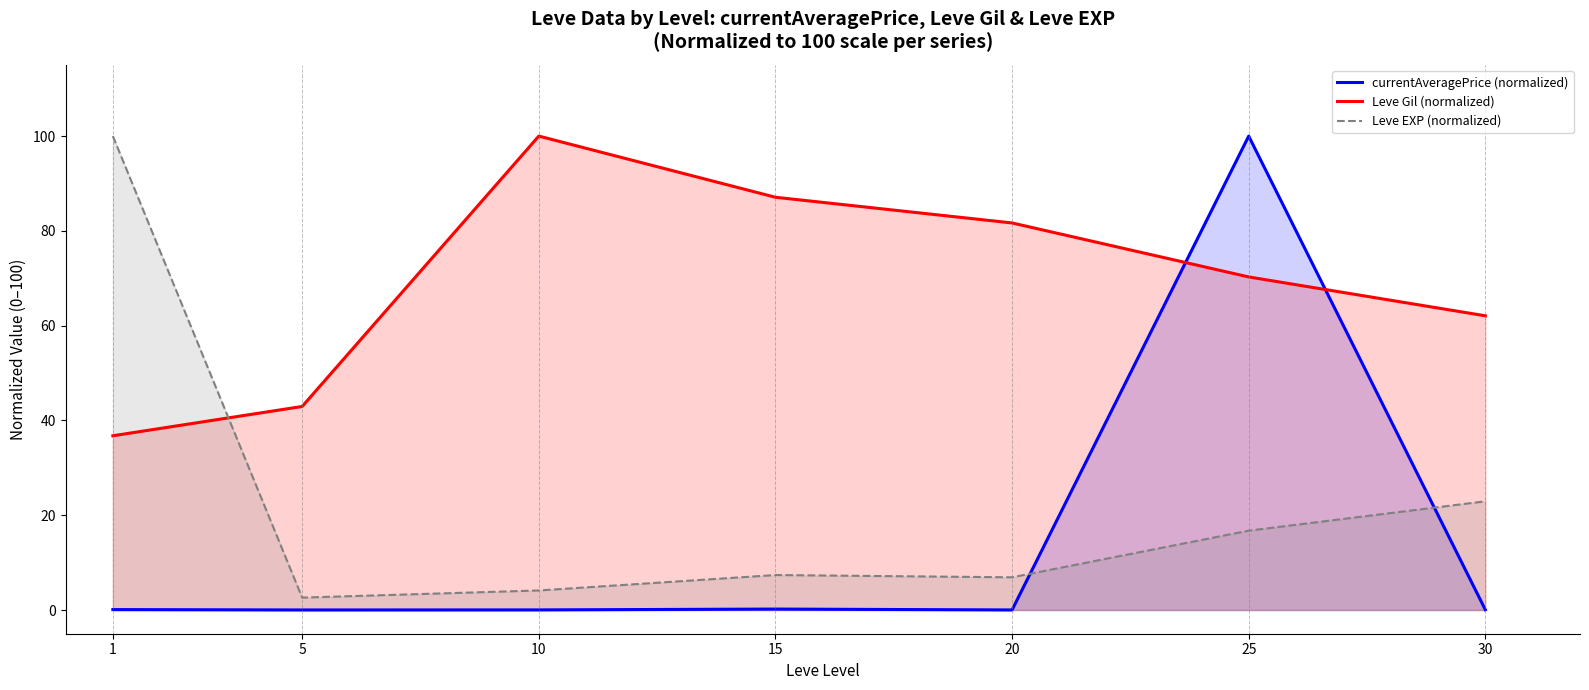

Which series ends up on top after the final intersection of currentAveragePrice (normalized) and Leve Gil (normalized)?

Leve Gil (normalized)